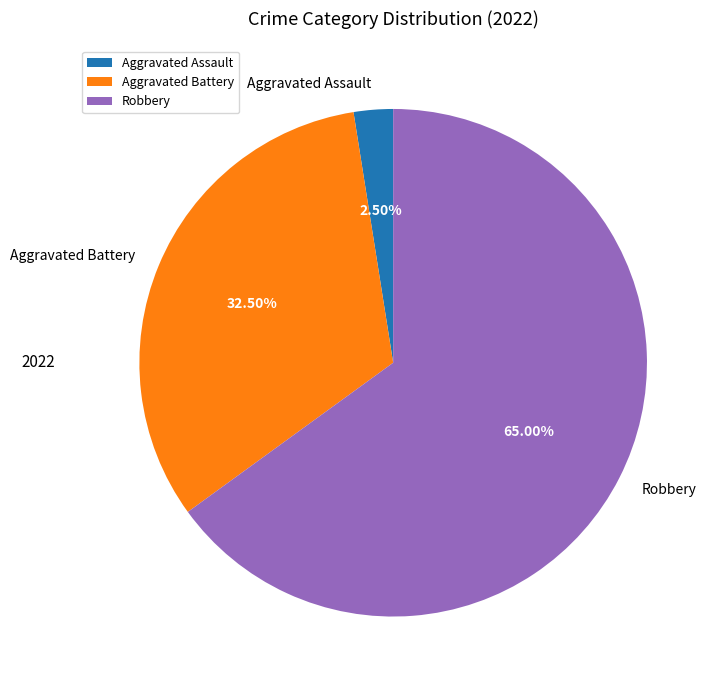

Which slice represents more than half of the pie?

Robbery